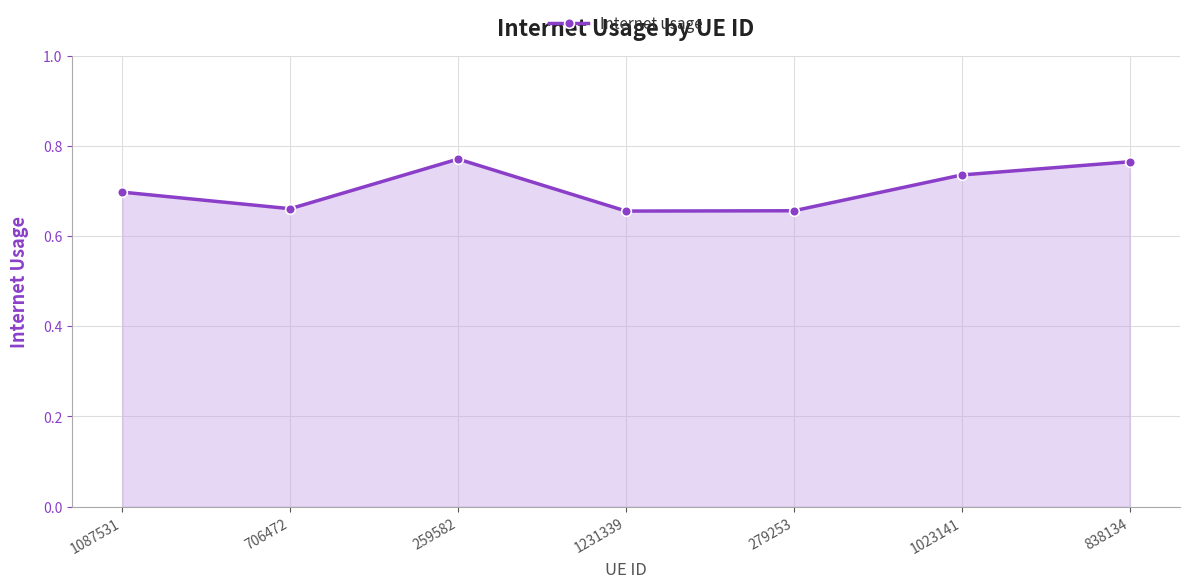

Between 706472 and 259582, which is larger?

259582